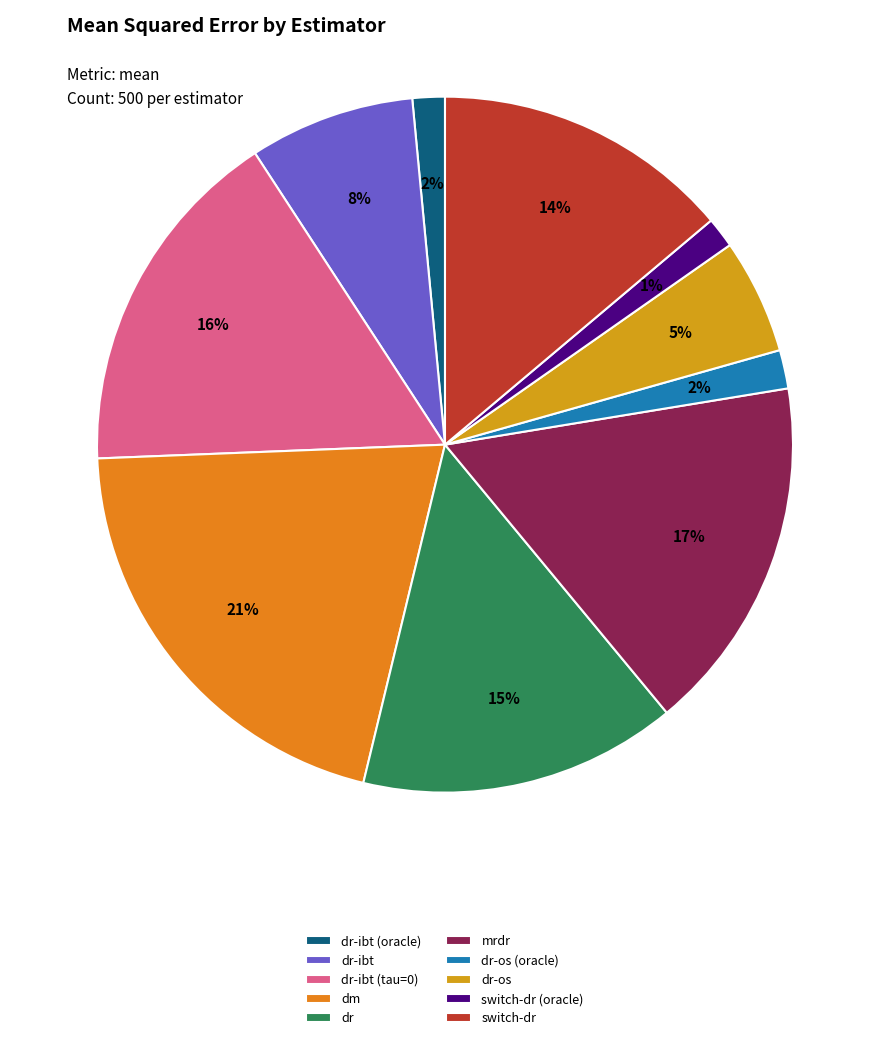

Count the number of slices in the pie.

10